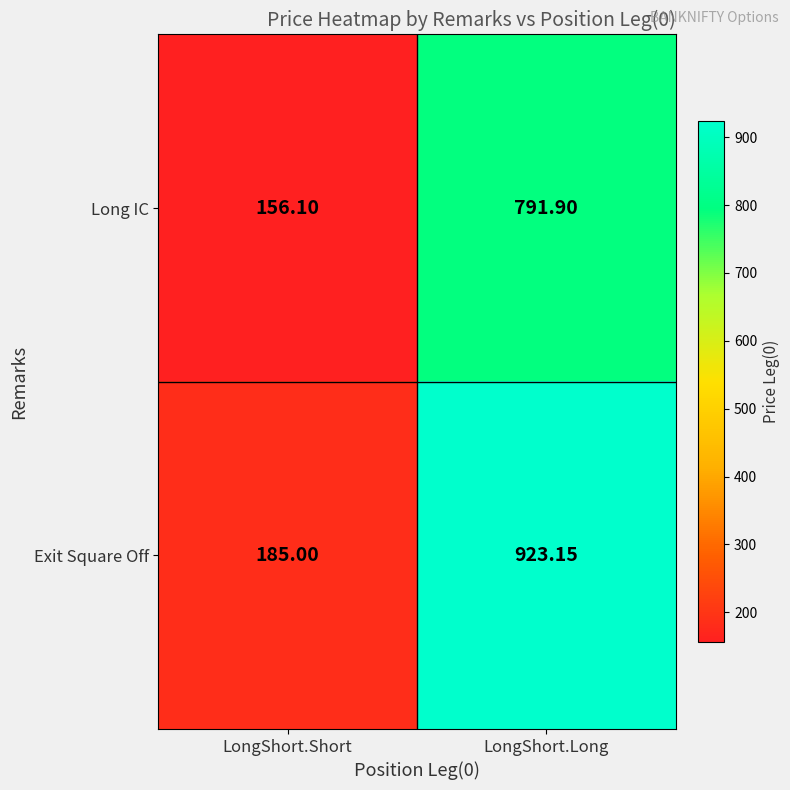

Which series has the widest spread of values?

Exit Square Off